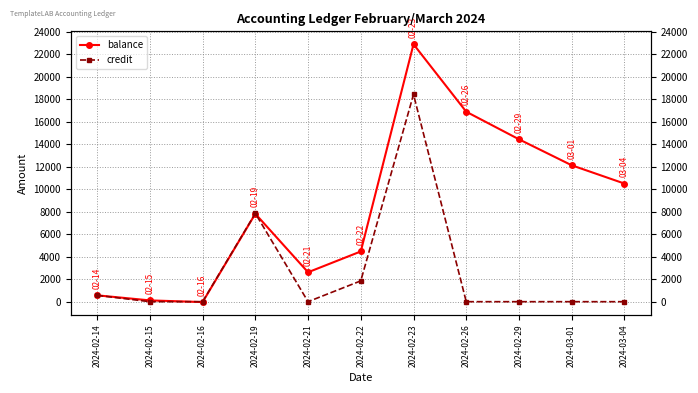

At which label does balance reach its minimum?

2024-02-16